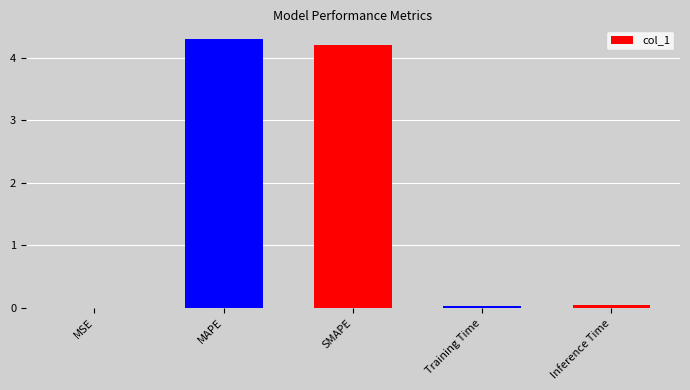

Which has a higher value, SMAPE or Training Time?

SMAPE